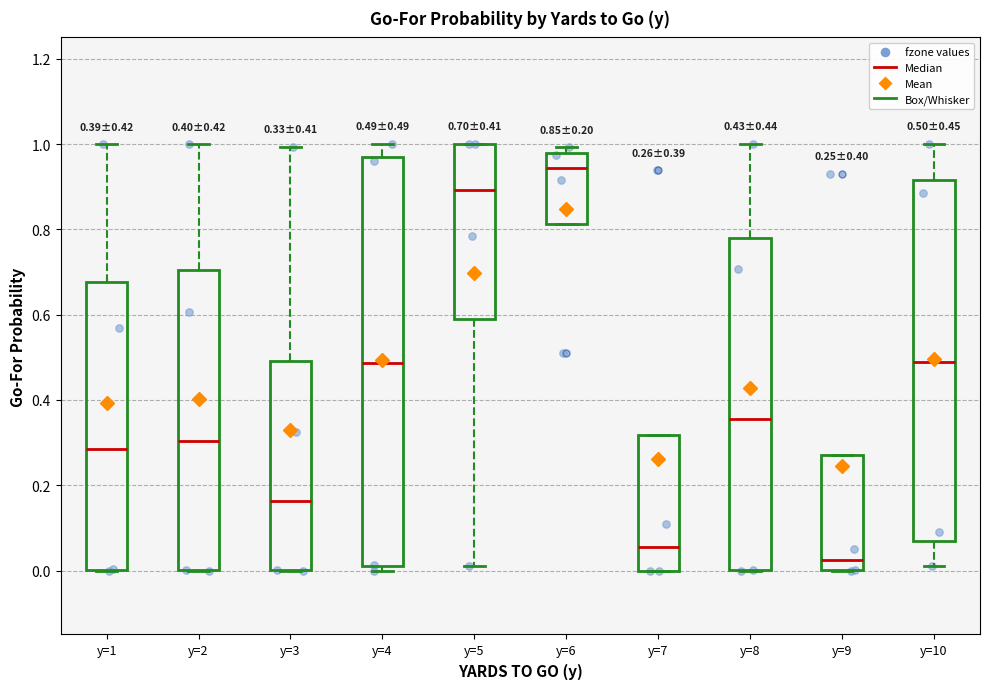

Which box has the lowest median line?

y=9